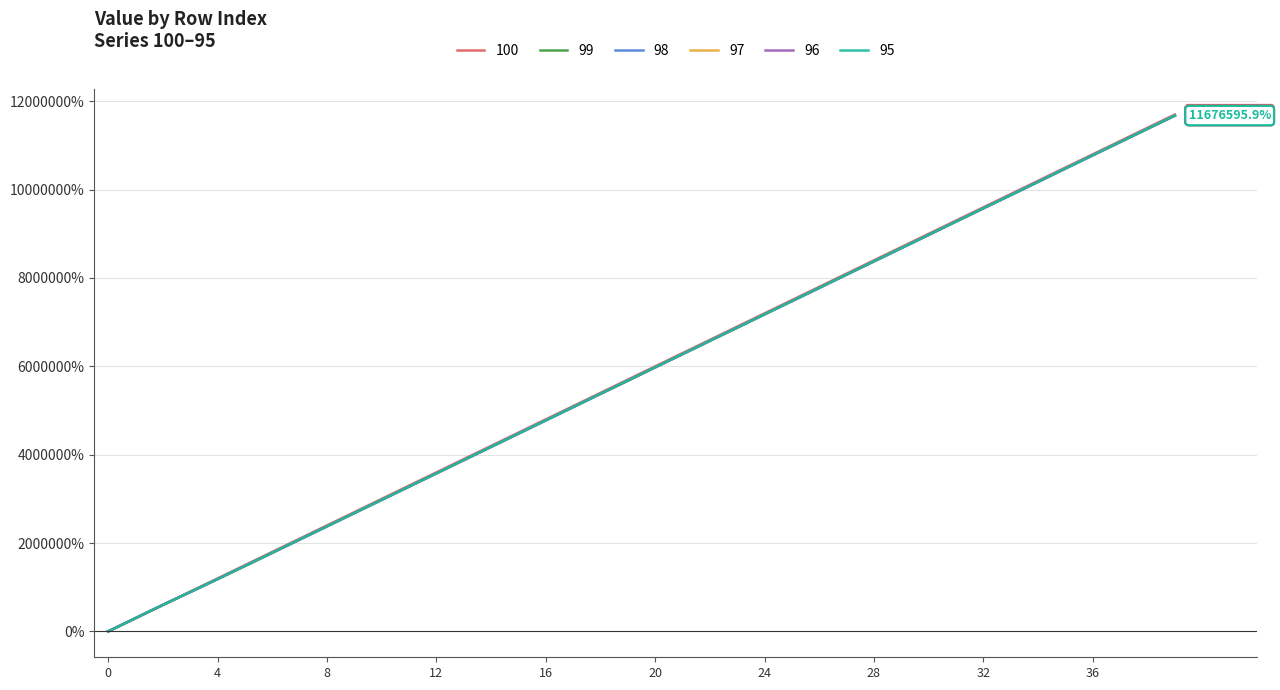

Reading right to left, what are all the values shown in this chart?

100: 11699996.1	11399996.2	11099996.3	10799996.4	10499996.5	10199996.6	9899996.7	9599996.8	9299996.9	8999997.0	8699997.1	8399997.2	8099997.3	7799997.4	7499997.5	7199997.6	6899997.7	6599997.8	6299997.9	5999998.0	5699998.1	5399998.2	5099998.3	4799998.4	4499998.5	4199998.6	3899998.7	3599998.8	3299998.9	2999999.0	2699999.1	2399999.2	2099999.3	1799999.4	1499999.5	1199999.6	899999.7	599999.8	299999.9	0.0
99: 11676595.9	11377196.0	11077796.1	10778396.2	10478996.3	10176196.4	9876896.5	9577596.6	9278296.7	8978996.8	8676796.8	8377596.9	8078397.0	7776597.1	7477497.2	7178397.3	6876997.4	6577997.5	6276897.5	5977997.6	5677197.7	5378397.8	5077897.9	4777597.9	4477498.0	4177598.1	3877898.1	3578398.2	3277998.2	2978998.3	2679298.3	2379198.3	2079698.3	1780798.3	1482498.3	1185598.4	891898.8	599999.8	299999.9	0.0
98: 11676595.9	11377196.0	11077796.1	10778396.2	10478996.3	10176196.4	9876896.5	9577596.6	9278296.7	8975996.7	8676796.8	8377596.9	8078397.0	7776597.1	7477497.2	7178397.3	6876997.4	6577997.5	6276897.5	5977997.6	5677197.7	5378397.8	5077897.9	4777597.9	4477498.0	4177598.1	3877898.1	3578398.2	3277998.2	2978998.3	2678398.3	2379198.3	2079698.3	1780798.3	1482498.3	1185198.4	891598.8	599999.8	299999.9	0.0
97: 11676595.9	11377196.0	11077796.1	10778396.2	10478996.3	10176196.4	9876896.5	9577596.6	9278296.7	8975996.7	8676796.8	8377596.9	8078397.0	7776597.1	7477497.2	7178397.3	6876997.4	6577997.5	6276897.5	5977997.6	5677197.7	5378397.8	5077897.9	4777597.9	4477498.0	4177598.1	3877898.1	3578398.2	3277998.2	2977998.3	2678398.3	2379198.3	2079698.3	1780798.3	1482498.3	1185198.4	891298.7	599999.8	299999.9	0.0
96: 11676595.9	11377196.0	11077796.1	10778396.2	10478996.3	10176196.4	9876896.5	9577596.6	9278296.7	8975996.7	8676796.8	8377596.9	8078397.0	7776597.1	7477497.2	7178397.3	6876997.4	6577997.5	6276897.5	5977997.6	5677197.7	5378397.8	5077897.9	4777597.9	4477498.0	4177598.1	3877898.1	3578398.2	3277998.2	2977998.3	2678398.3	2379198.3	2079698.3	1780798.3	1481998.3	1185198.4	891298.7	599999.8	299999.9	0.0
95: 11676595.9	11377196.0	11077796.1	10778396.2	10478996.3	10176196.4	9876896.5	9577596.6	9278296.7	8975996.7	8676796.8	8377596.9	8078397.0	7776597.1	7477497.2	7178397.3	6876997.4	6577997.5	6276897.5	5977997.6	5677197.7	5378397.8	5077897.9	4777597.9	4477498.0	4177598.1	3877898.1	3578398.2	3277998.2	2977998.3	2678398.3	2379198.3	2079698.3	1780798.3	1481998.3	1184798.3	890998.7	599999.8	299999.9	0.0